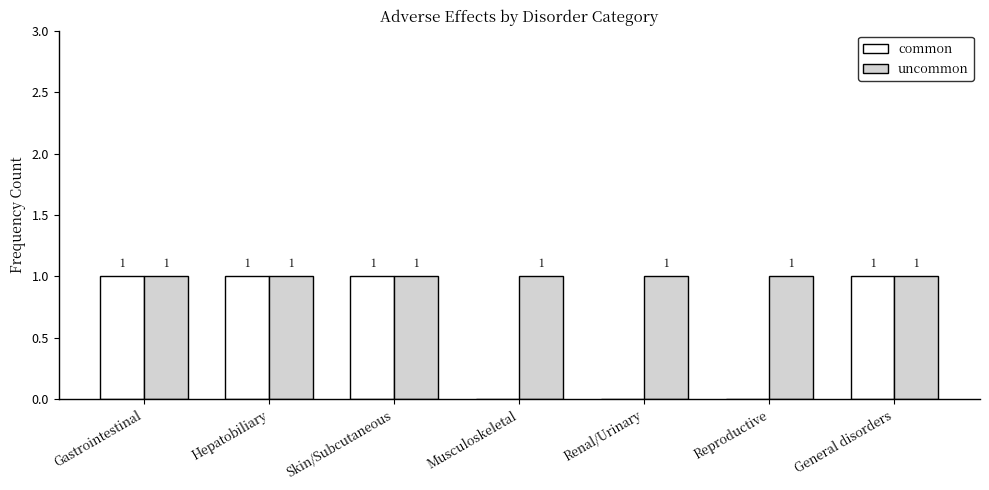

Which series changed the most between Skin/Subcutaneous and Reproductive?

common